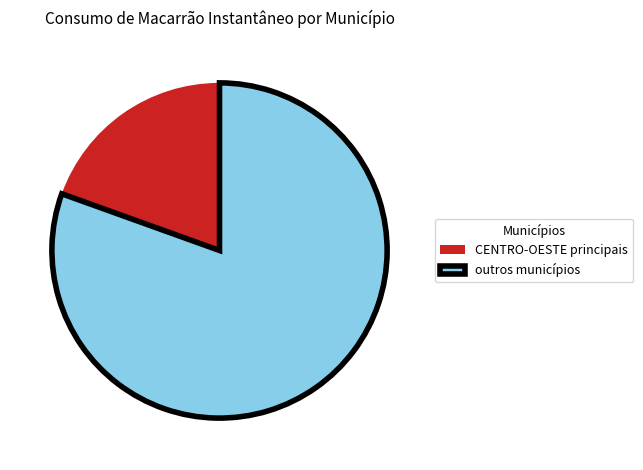

Does outros municípios represent more than half of the total?

Yes